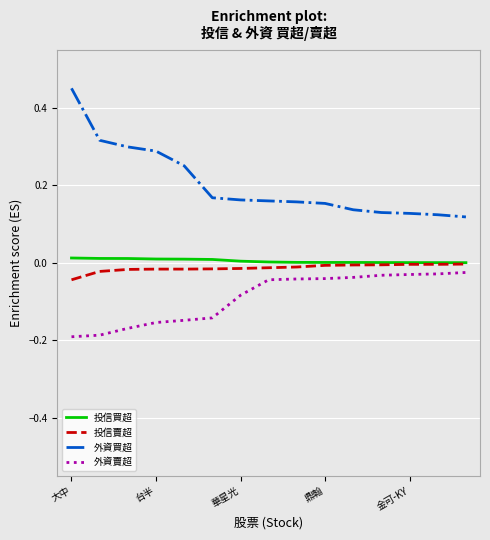

True or false: 外資賣超 and 投信買超 intersect in this chart.

False